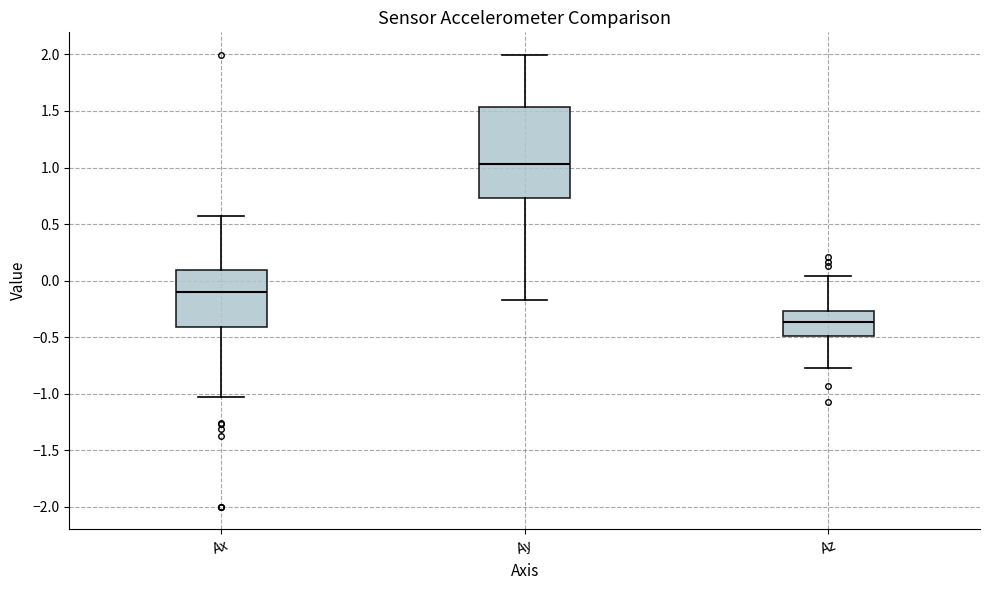

Reading left to right, read every box against the y-axis: the position of its median line, the range the box covers, and the ends of its whiskers. The values are not printed on the chart, so give them approximately, as read against the axis.

Ax: median -0.10, box -0.40 to 0.10, whiskers -1.05 to 0.55
Ay: median 1.05, box 0.75 to 1.55, whiskers -0.15 to 2.00
Az: median -0.35, box -0.50 to -0.25, whiskers -0.80 to 0.05